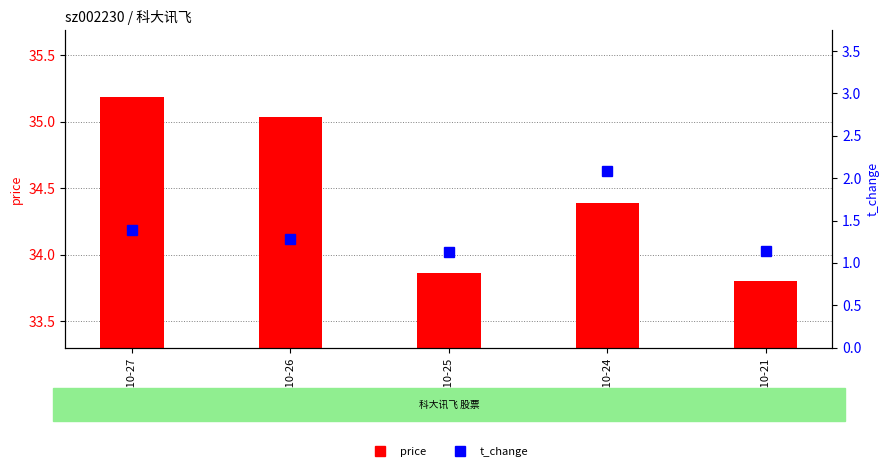

What is the difference between the maximum and minimum values in the price series?

1.4